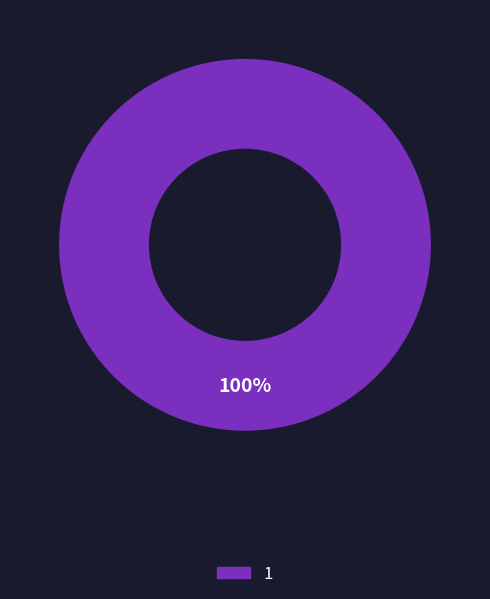

How many segments does this pie chart have?

1